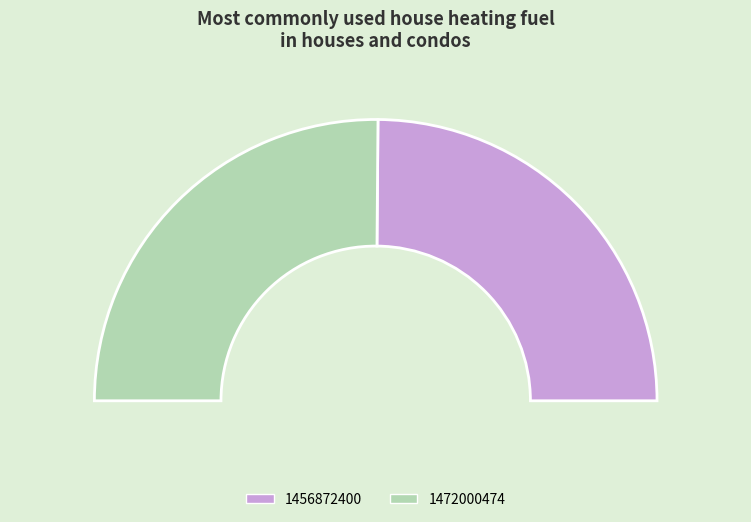

What percentage do 1456872400 and 1472000474 together represent?

100.0%